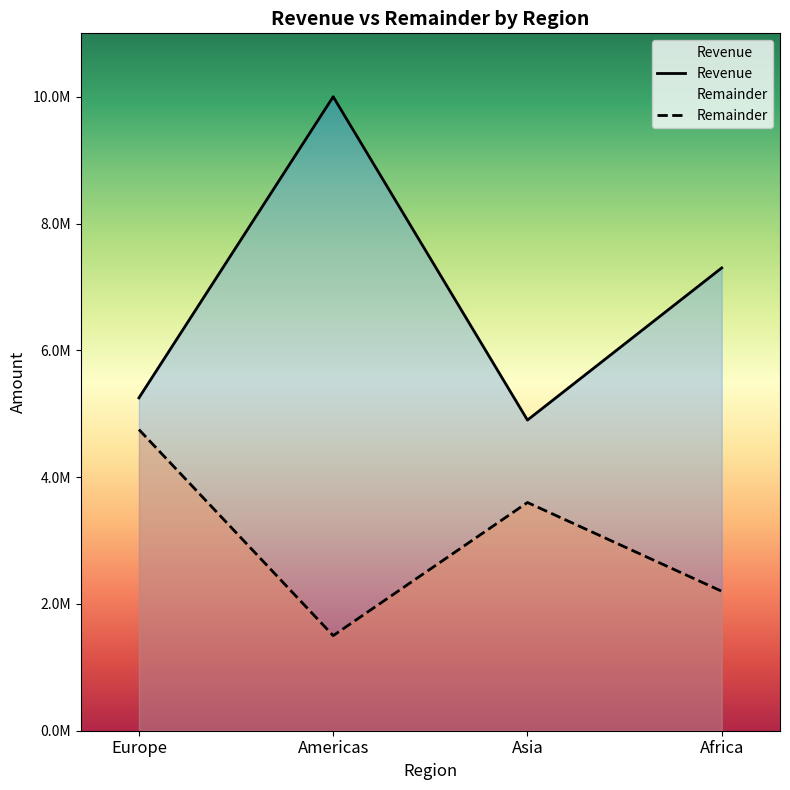

What is the difference between the maximum and minimum values in the Revenue series?

5100000